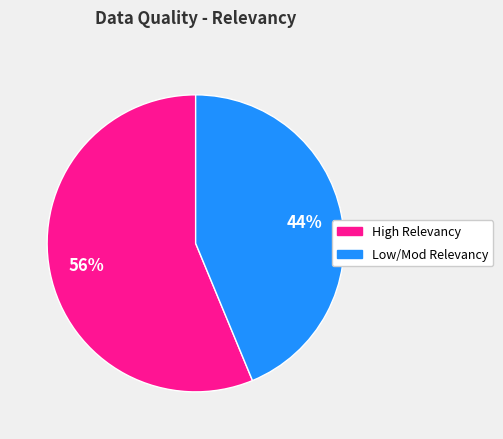

To the nearest percent, what is the average slice percentage?

50%